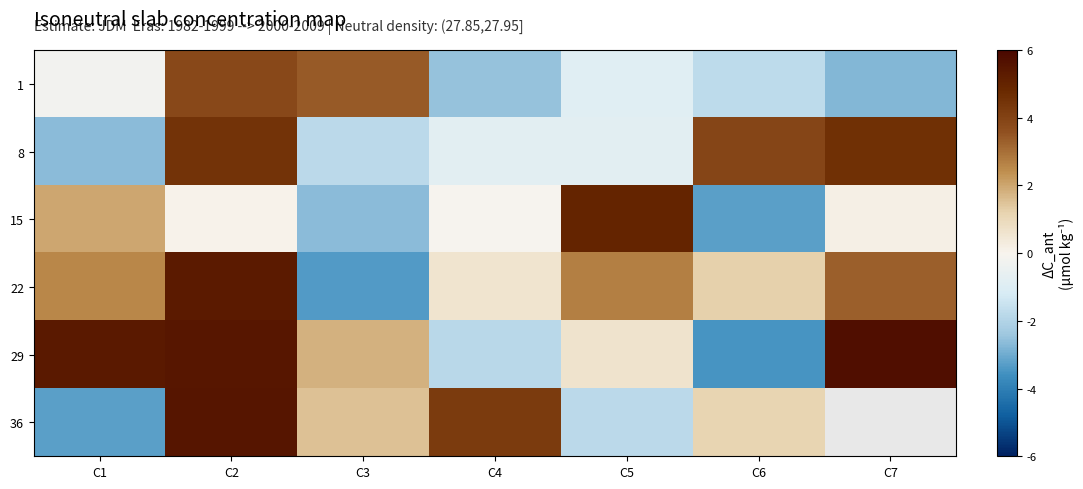

At which category is the sum across all series the highest?

C2